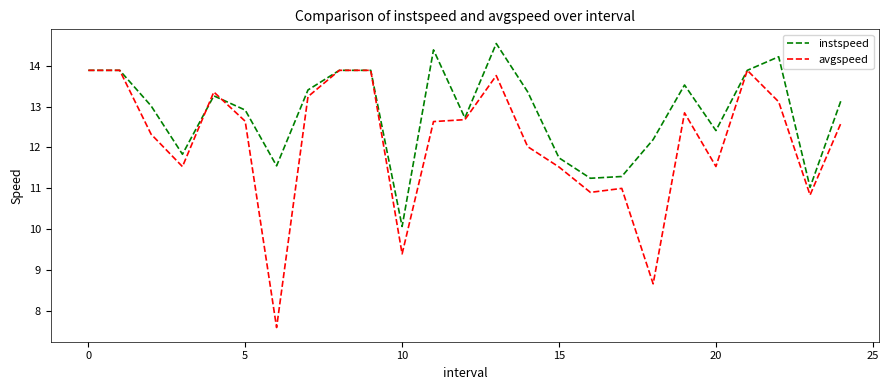

Which series has the largest total across all categories?

instspeed